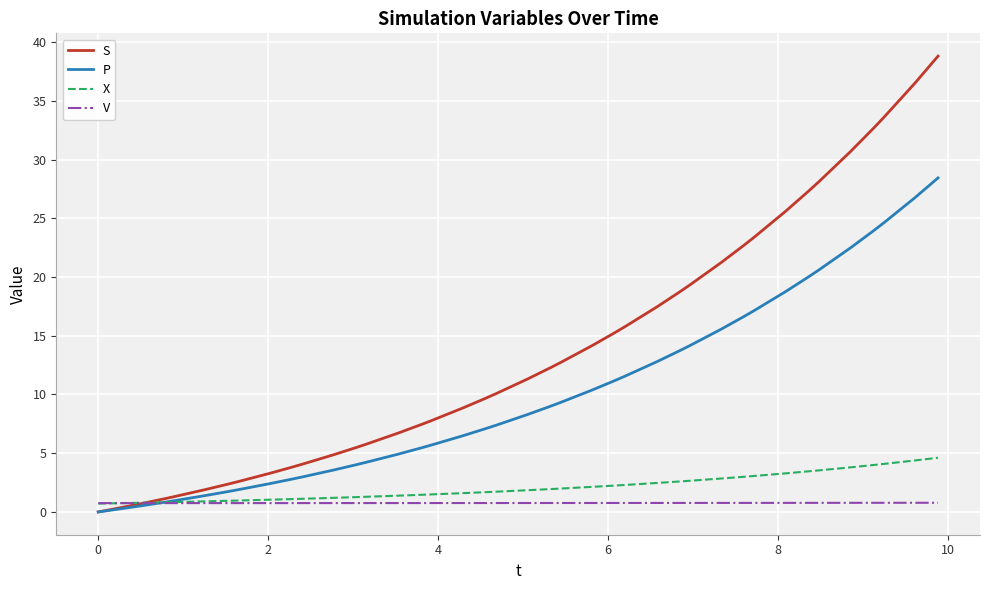

List the series in order of their peak value, lowest first.

V, X, P, S